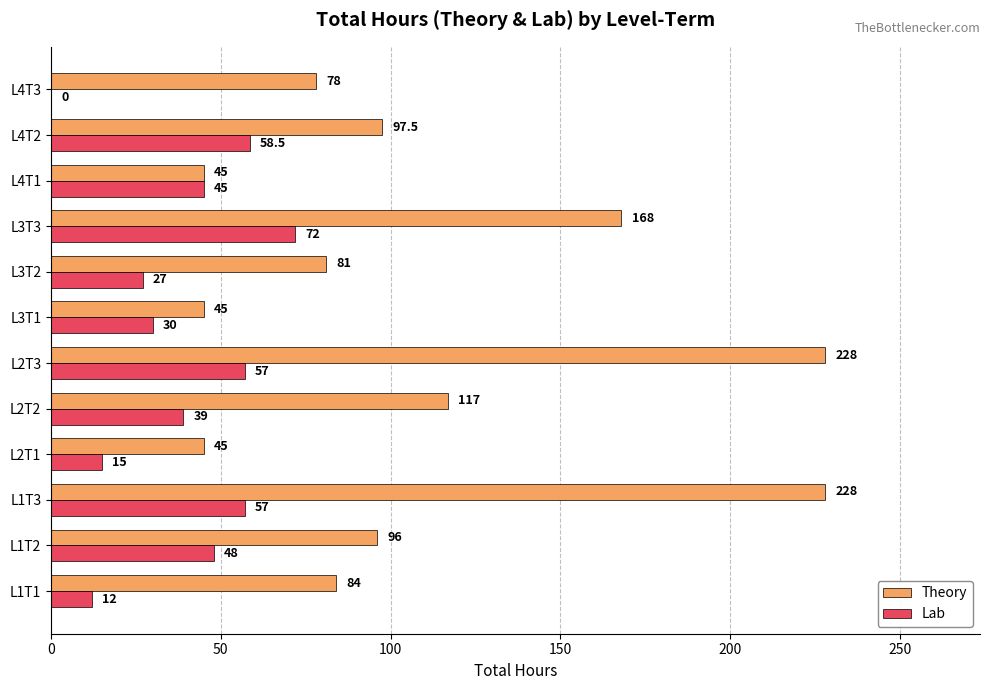

Is it true that Lab equals 22.3 at L4T3?

False